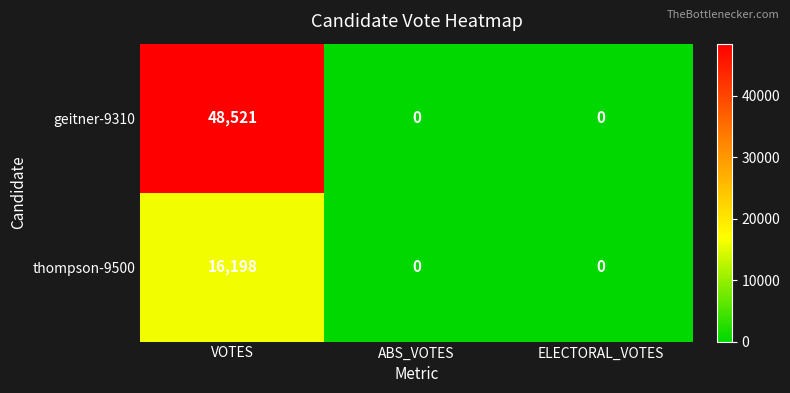

Is it true that geitner-9310 equals 25672 at ELECTORAL_VOTES?

False